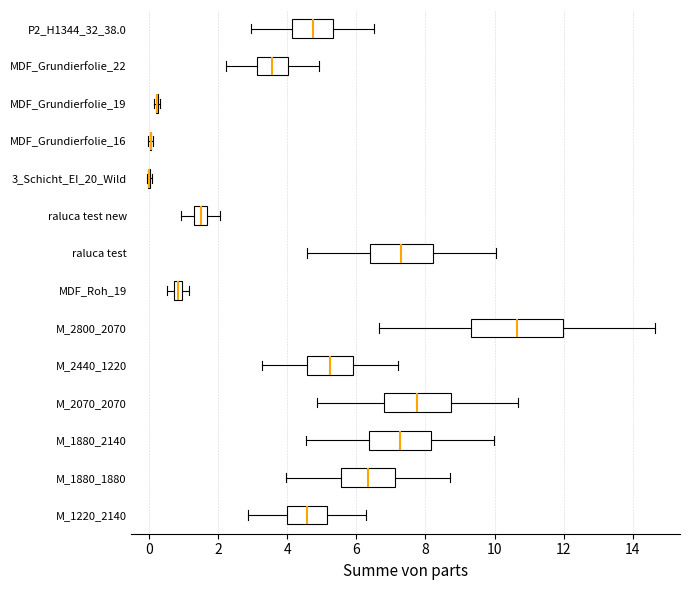

Comparing the boxes themselves (not the whiskers), which one is the widest?

M_2800_2070